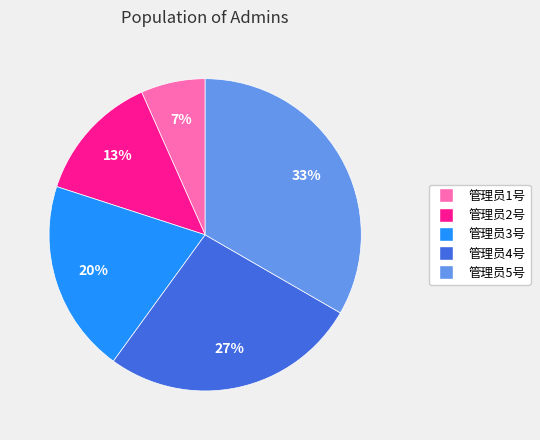

Does any single category account for the majority?

No